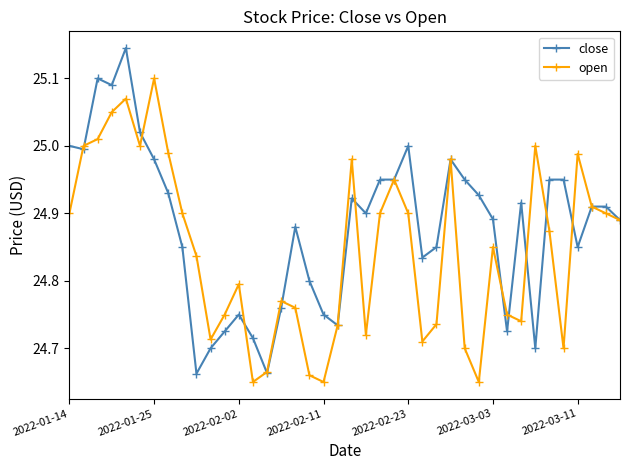

What is the sum of all open values?

993.8